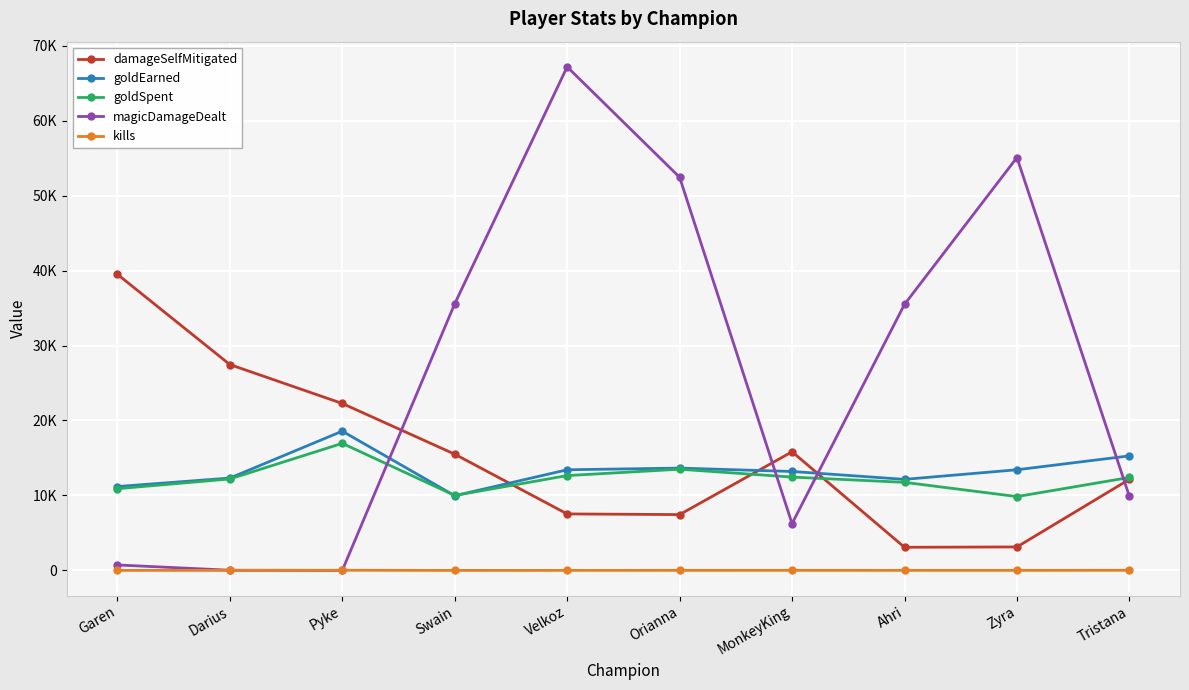

Reading right to left, what are all the values shown in this chart?

damageSelfMitigated: 12152	3133	3087	15827	7447	7536	15507	22270	27463	39504
goldEarned: 15280	13428	12147	13199	13649	13426	9964	18576	12320	11189
goldSpent: 12400	9850	11750	12450	13500	12650	10000	16950	12200	10900
magicDamageDealt: 9874	55078	35491	6246	52445	67174	35570	0	26	728
kills: 17	8	7	11	10	5	1	23	3	4